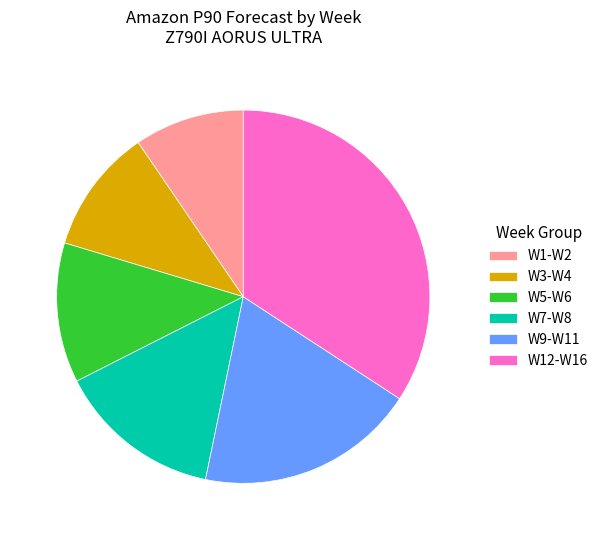

Rank the categories by value from highest to lowest.

W12-W16, W9-W11, W7-W8, W5-W6, W3-W4, W1-W2